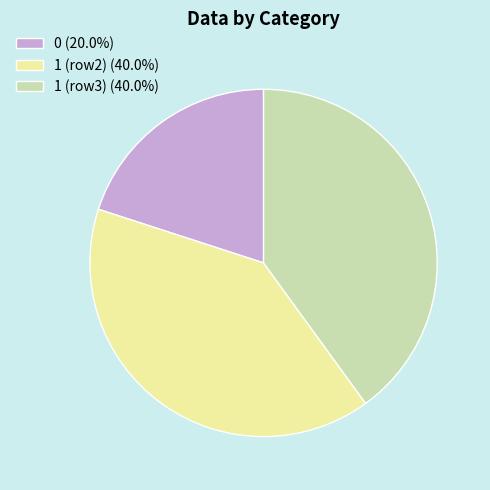

What is the ratio of the value at 1 (row3) (40.0%) to the value at 1 (row2) (40.0%)?

1.0